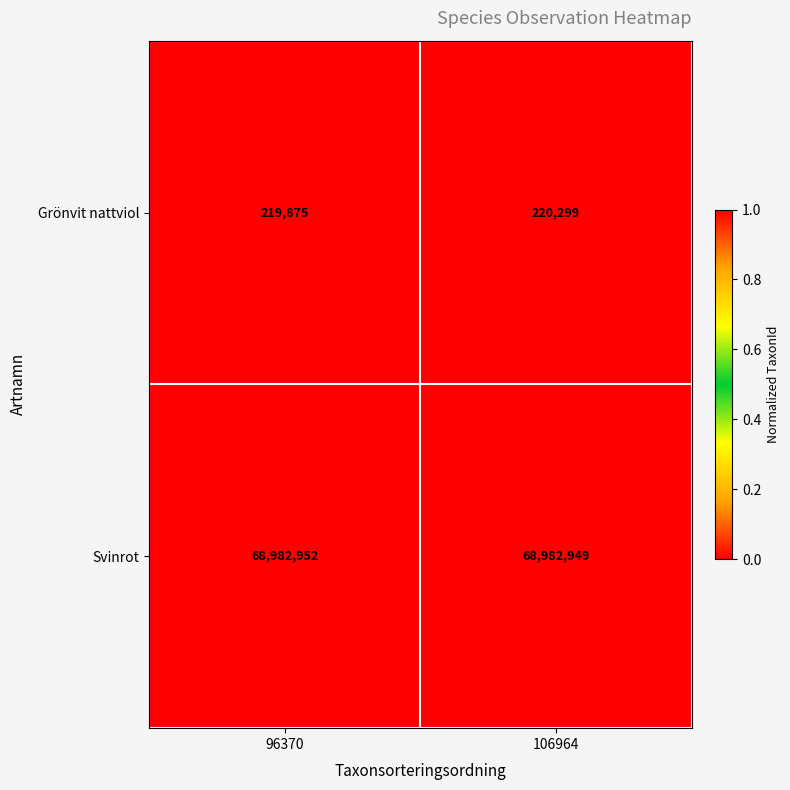

Count the number of categories in the chart.

2